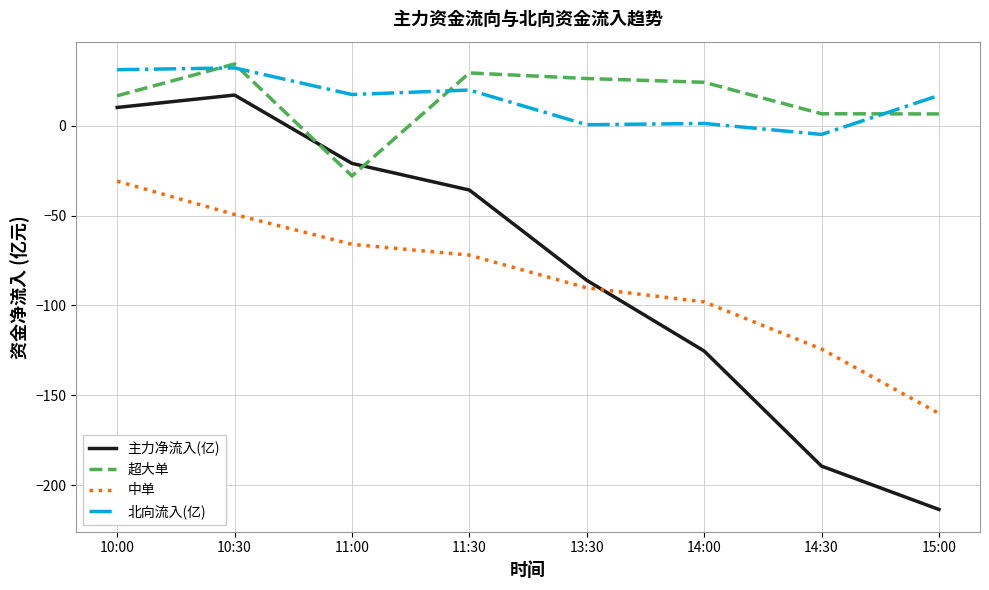

What is the sum of the 主力净流入(亿) values at 10:00 and 11:30?

-25.7